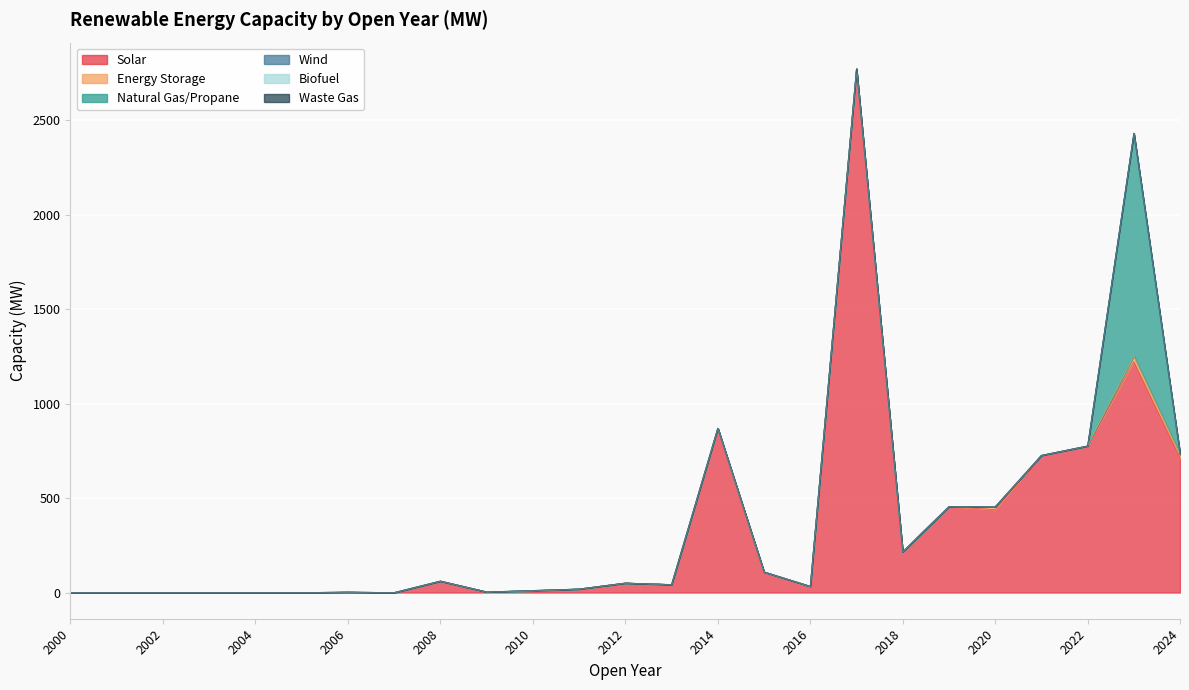

Count the number of categories in the chart.

25